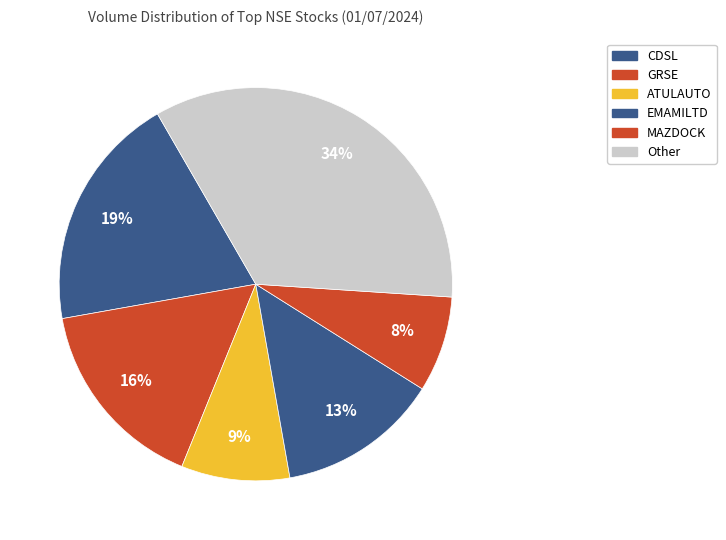

Count the number of slices in the pie.

6